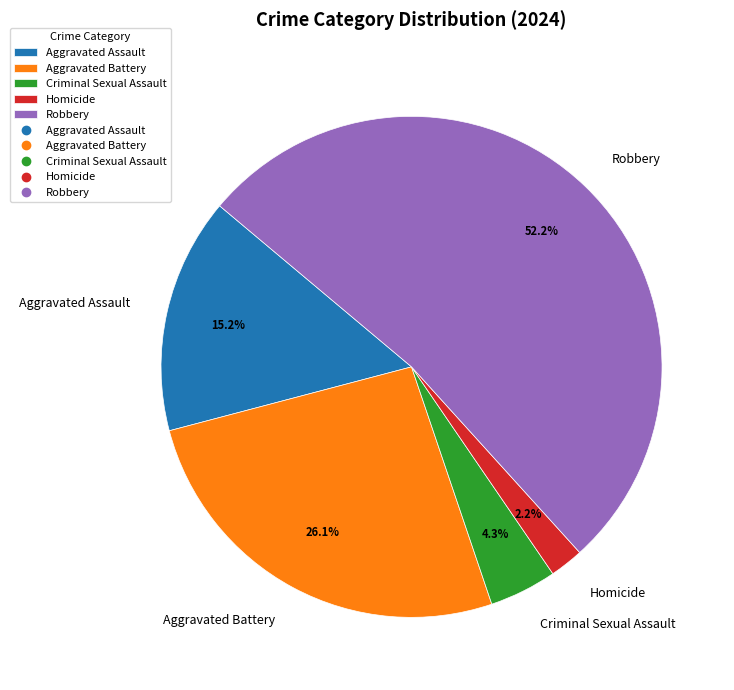

What is the smallest slice in the pie chart?

Homicide